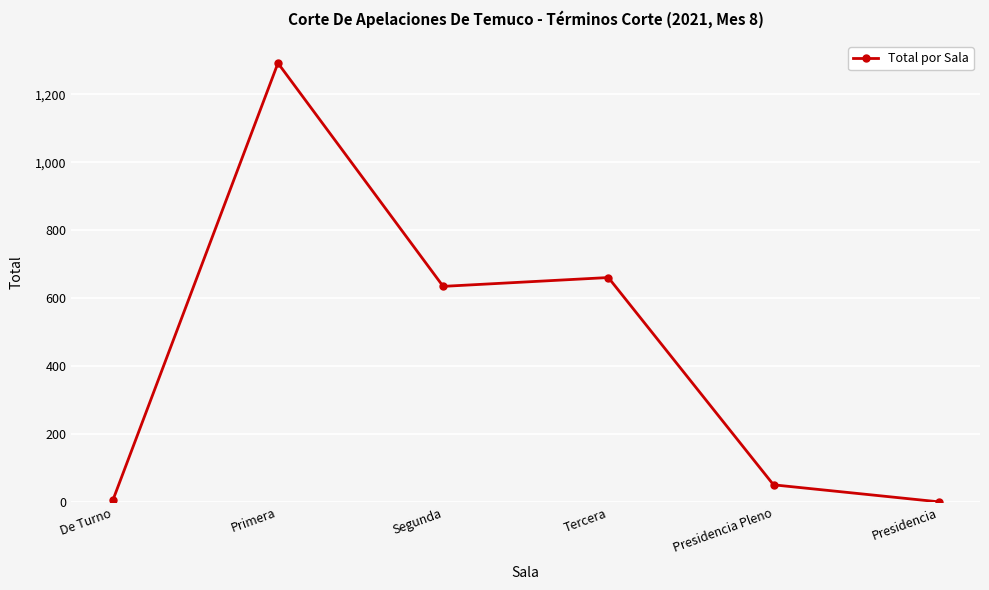

What is the change in value from Primera to Tercera?

-631